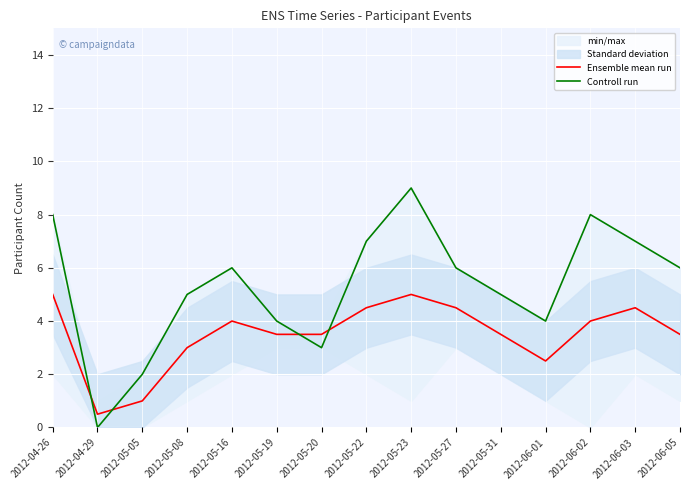

Where is the first local minimum for Ensemble mean run?

2012-04-29